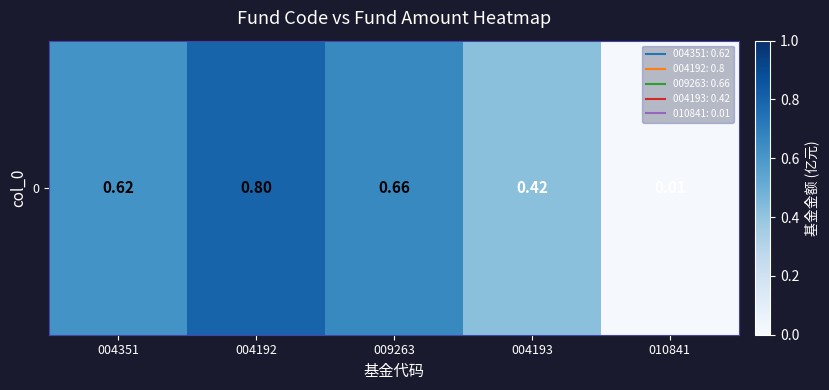

What is the greatest value displayed?

0.8